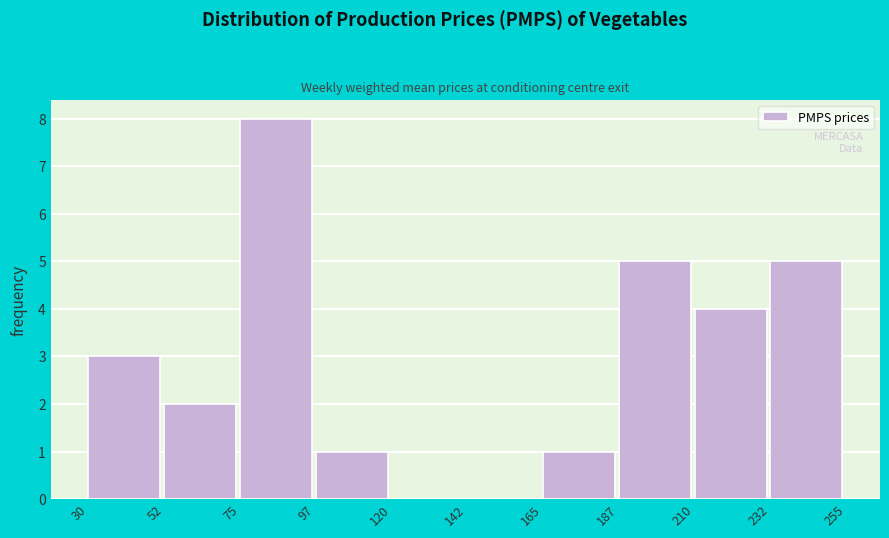

Reading left to right, list every bar in this chart as the range it spans on the x-axis followed by its height. The values are not printed on the chart, so give them approximately, as read against the axis.

30 to 52: 3
52 to 75: 2
75 to 97: 8
97 to 120: 1
120 to 142: 0
142 to 165: 0
165 to 187: 1
187 to 210: 5
210 to 232: 4
232 to 255: 5